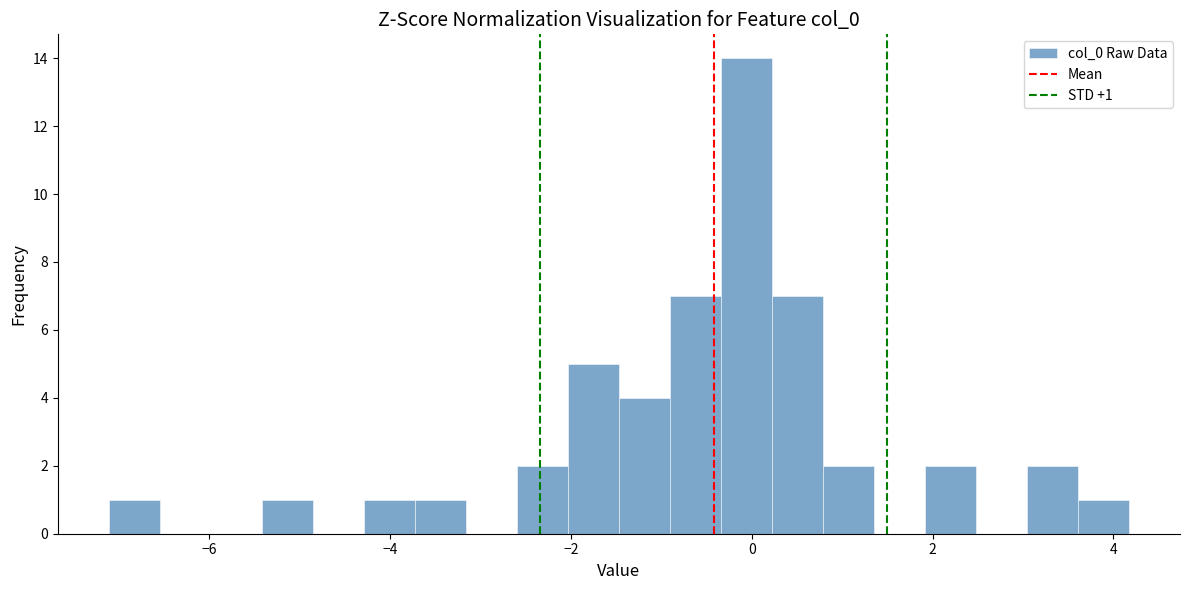

Read against the x-axis, roughly where is the centre of the tallest bar?

0.0